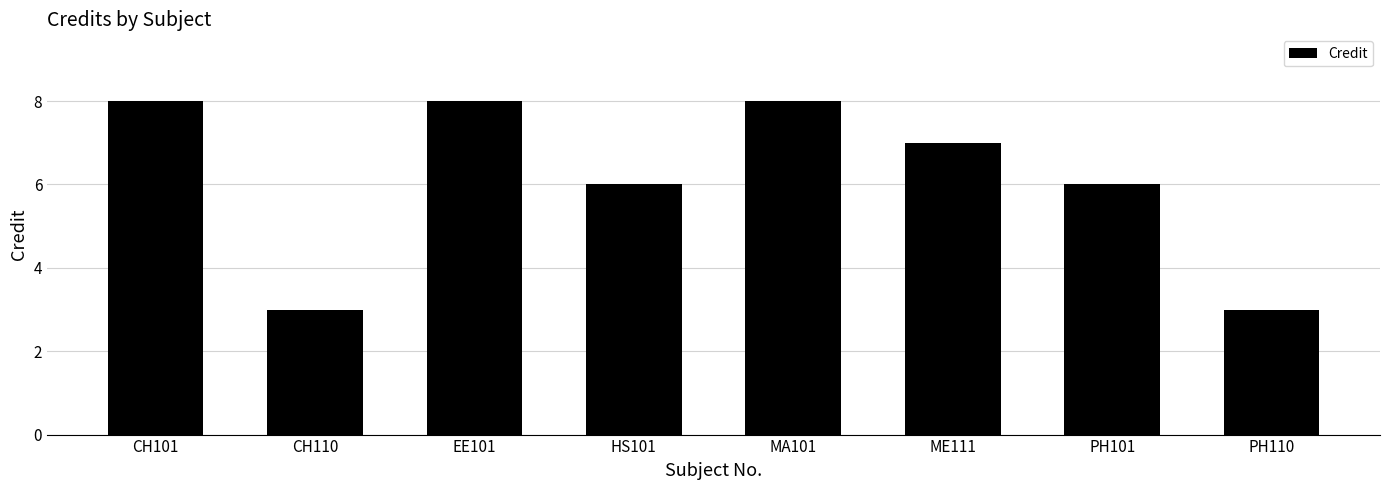

Reading left to right, transcribe all the data shown in this chart.

8	3	8	6	8	7	6	3